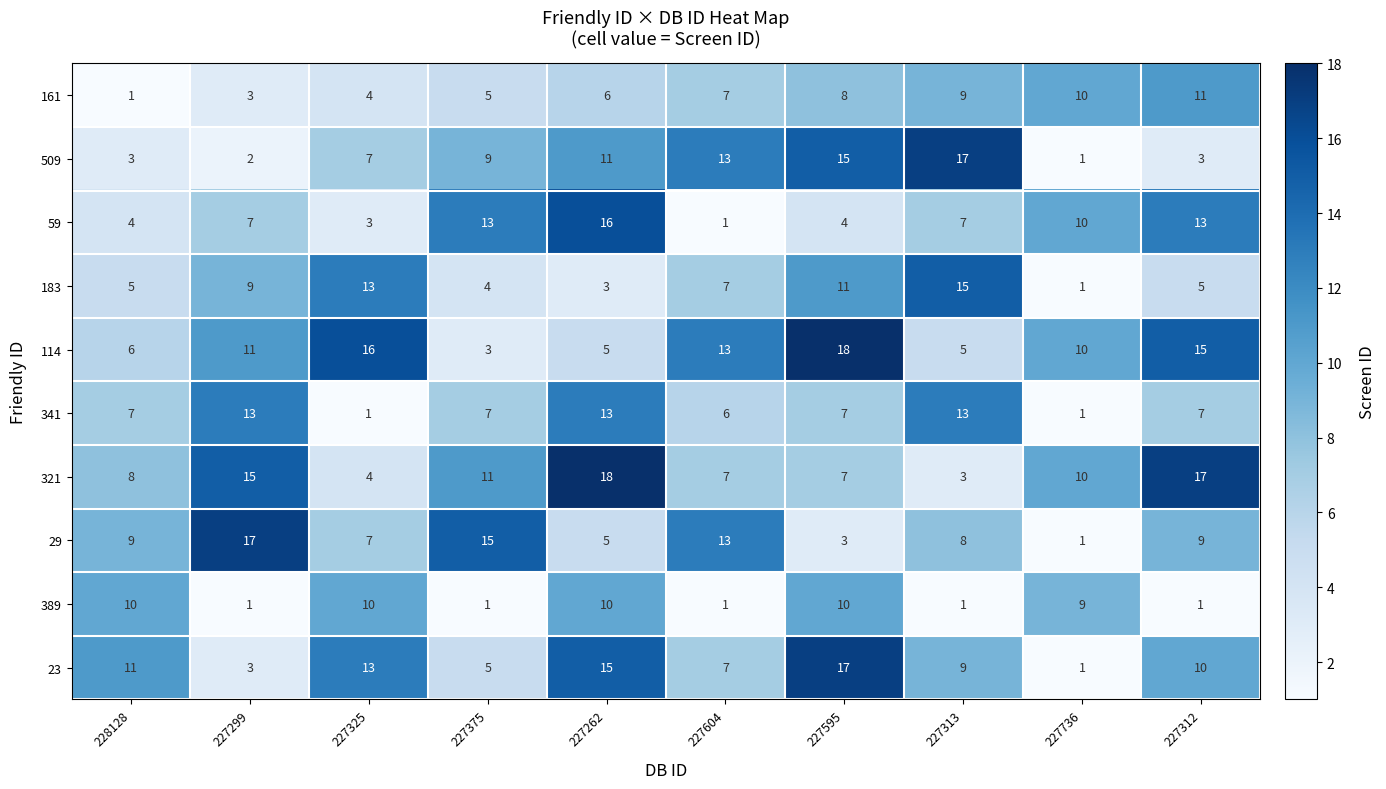

What is the approximate value of 183 at 227325, to the nearest 10?

10